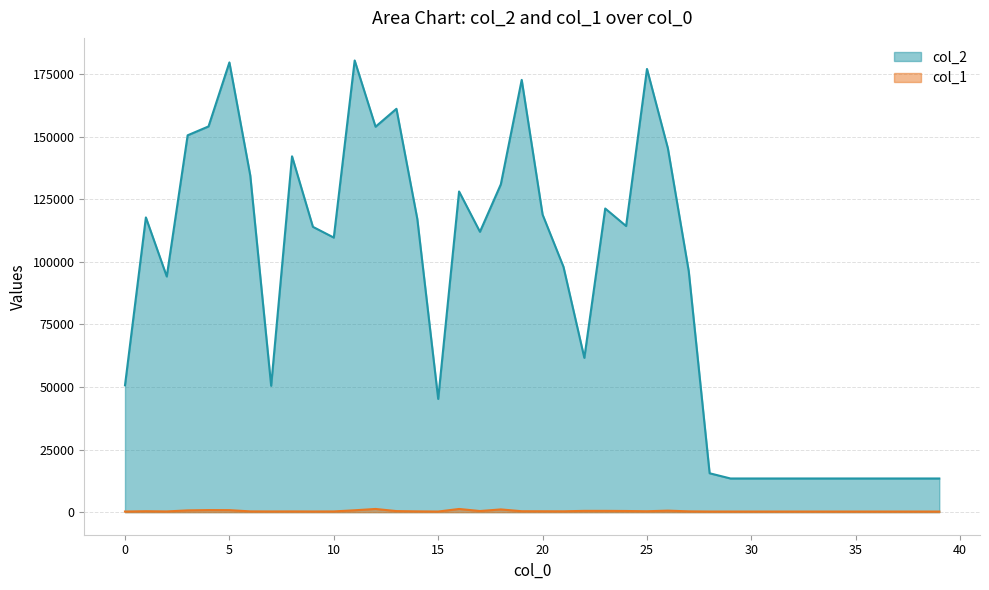

What is the sum of all col_1 values?

17098